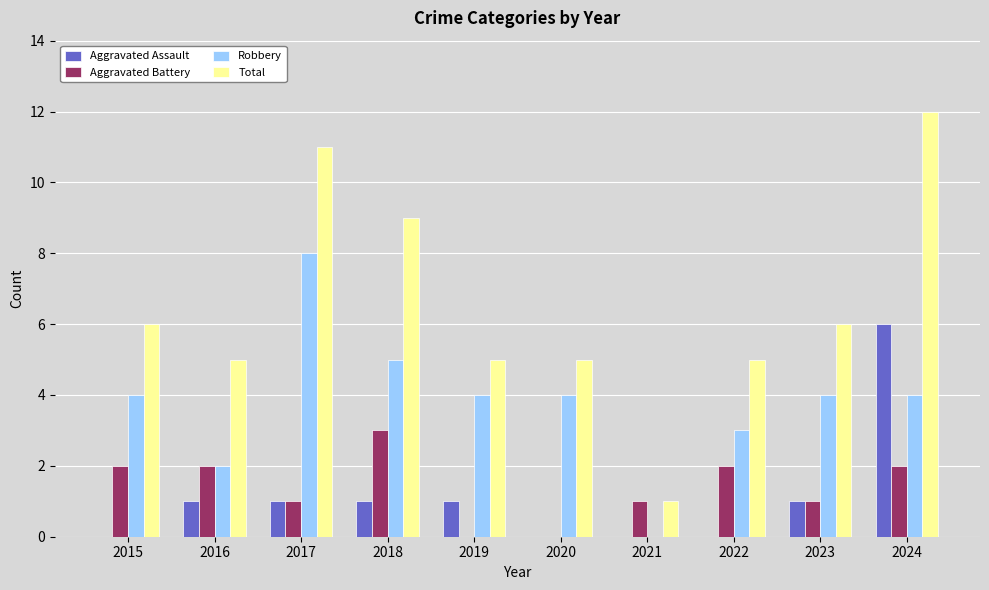

At which category is the sum across all series the highest?

2024